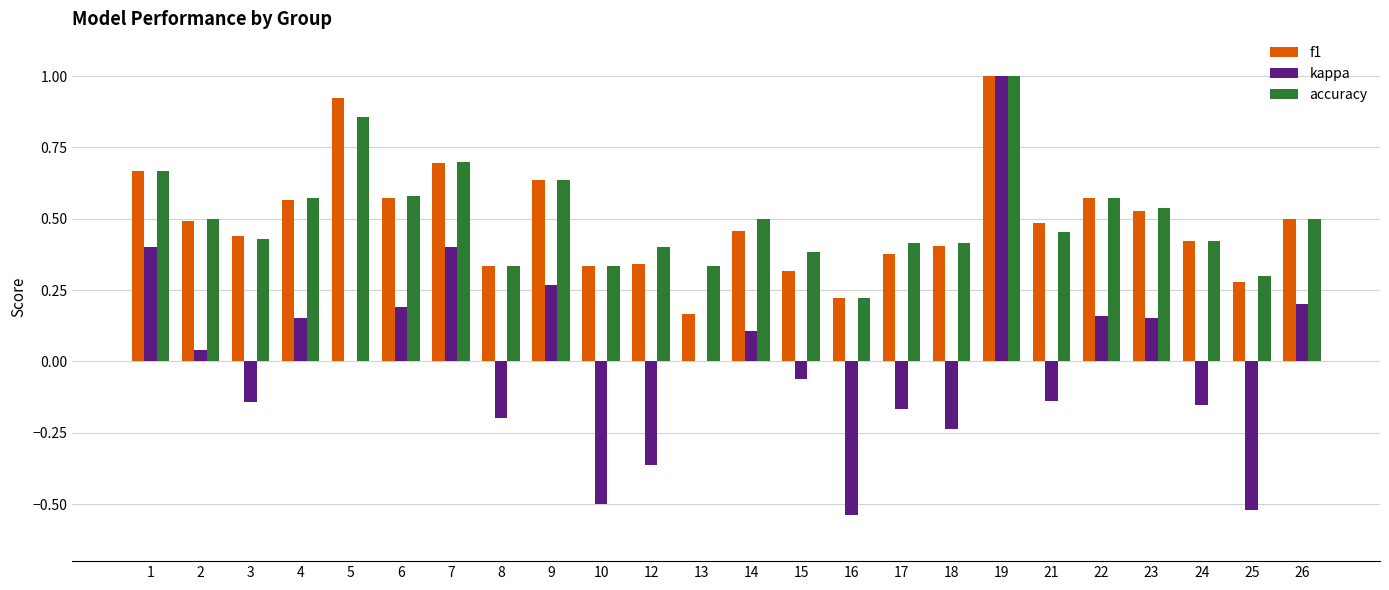

What is the sum of all f1 values?

11.7